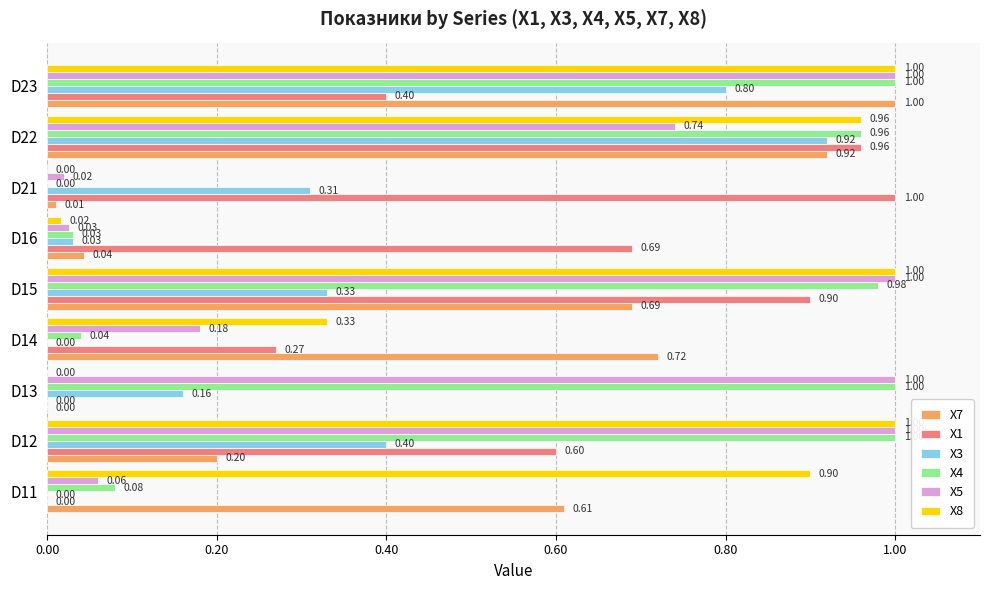

Which series changed the most between D11 and D23?

X5